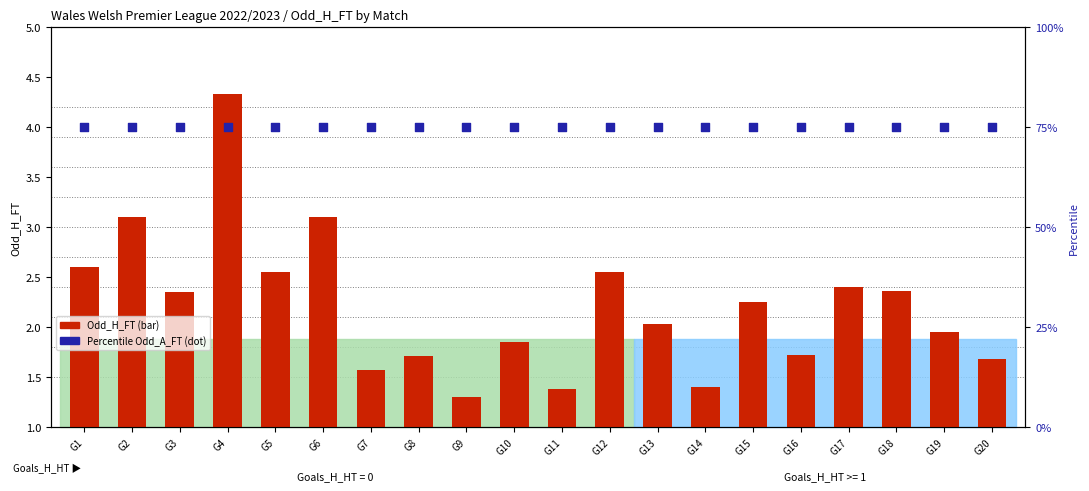

Which series reaches the maximum Y coordinate?

Percentile Odd_A_FT